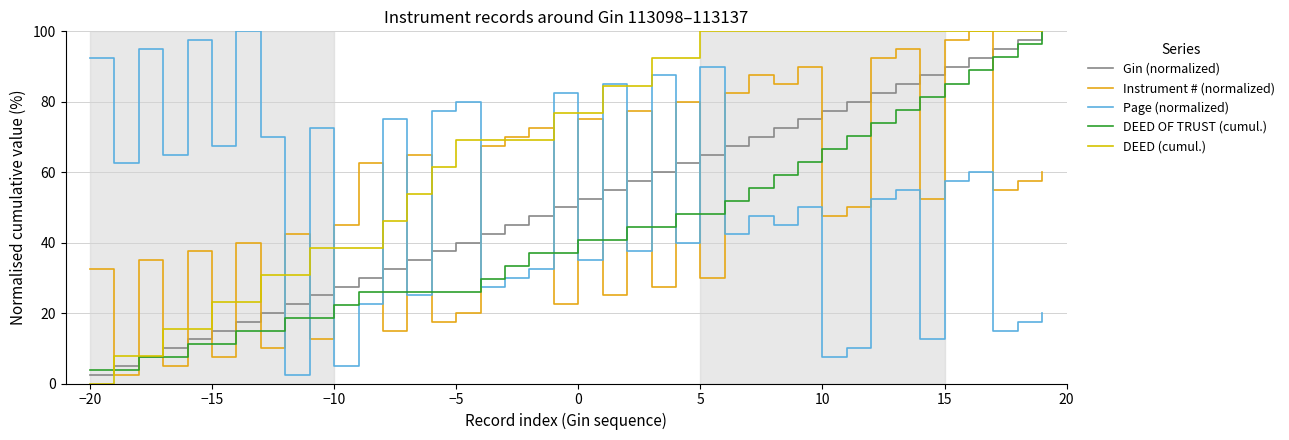

Which series has the largest total across all categories?

DEED (cumul.)